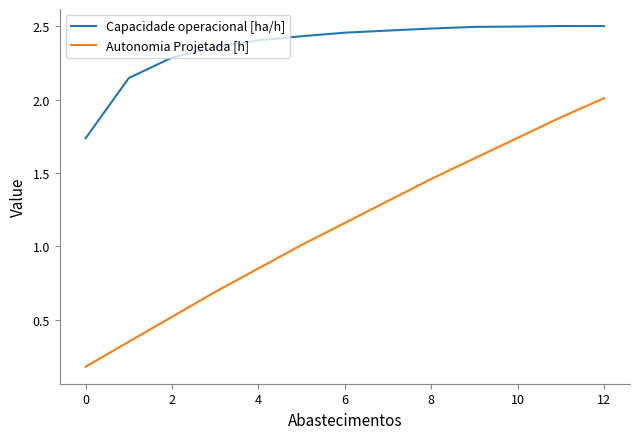

List the series in order of their peak value, highest first.

Capacidade operacional [ha/h], Autonomia Projetada [h]